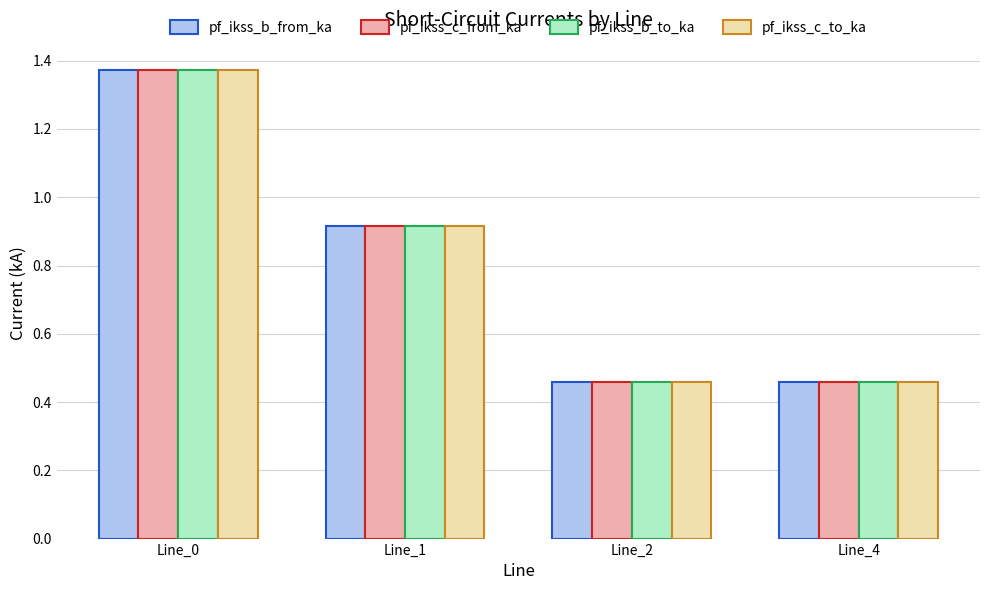

Which label corresponds to the largest value in the chart?

Line_0